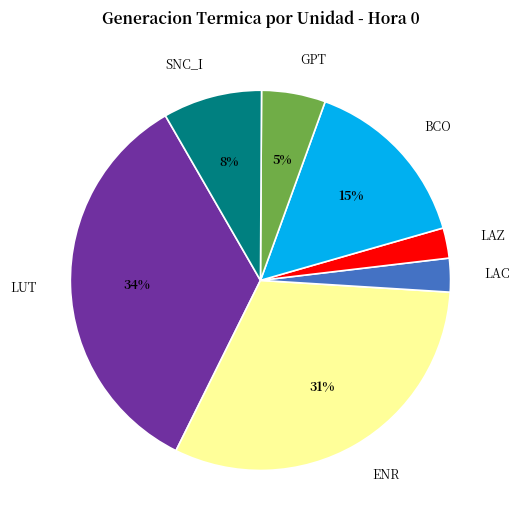

Is there any slice that represents more than half of the pie?

No